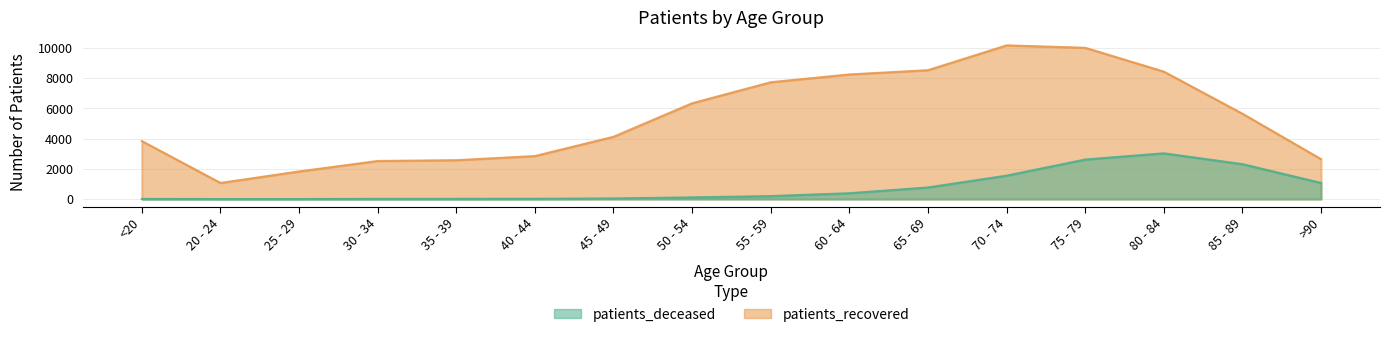

At which label does patients_recovered first exceed 5642?

50 - 54